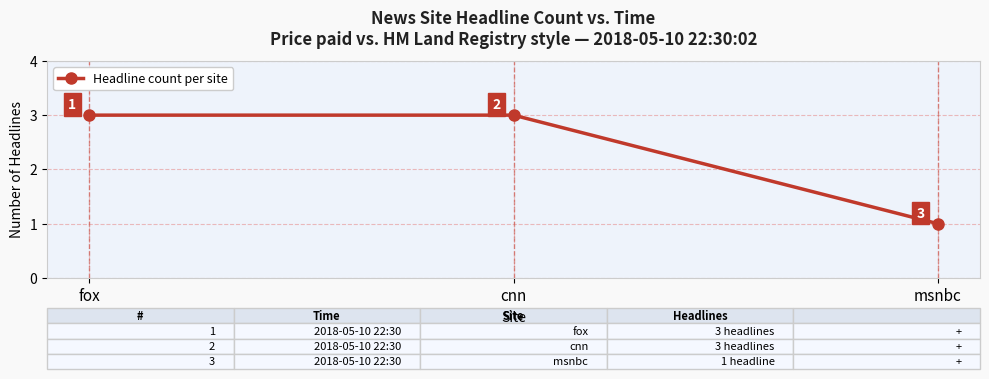

What is the difference between the maximum and minimum values?

2